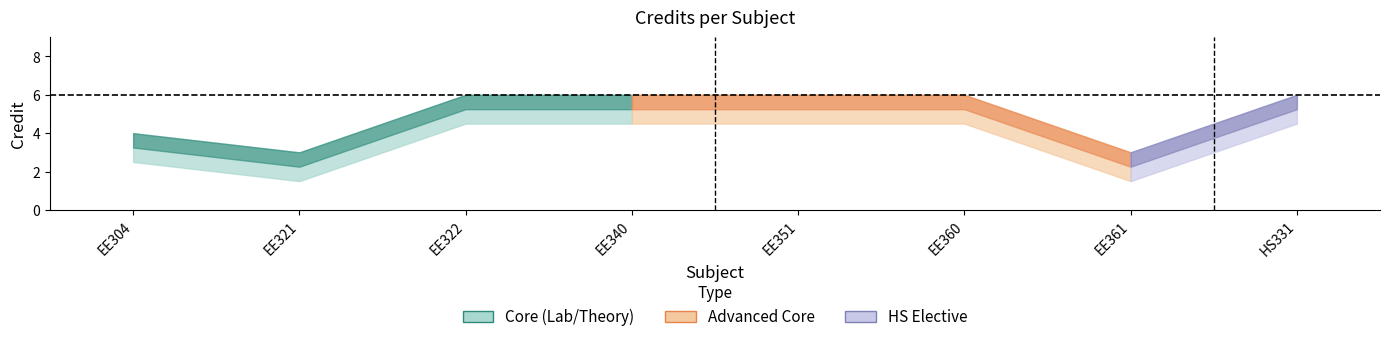

What is the value of the 7th point from the left?

3